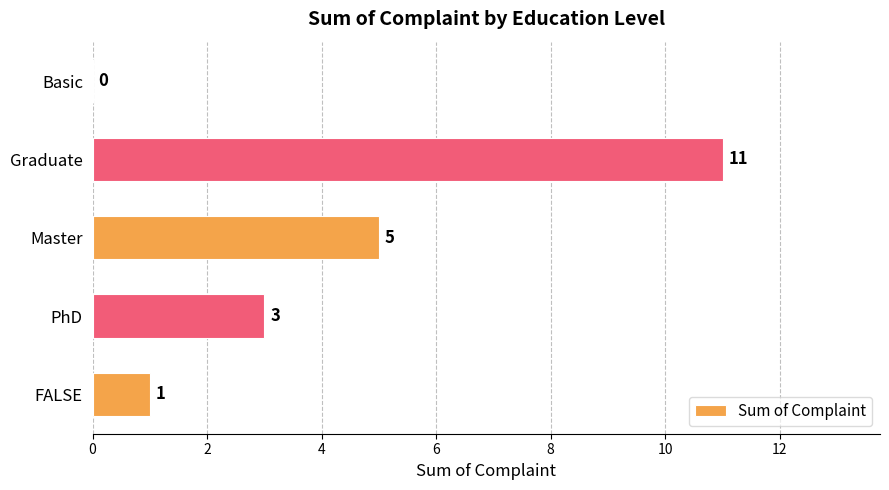

What is the sum of all values?

20